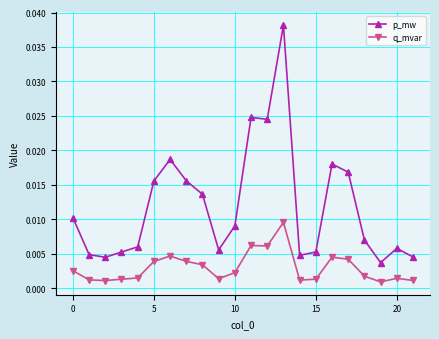

True or false: p_mw and q_mvar intersect in this chart.

False